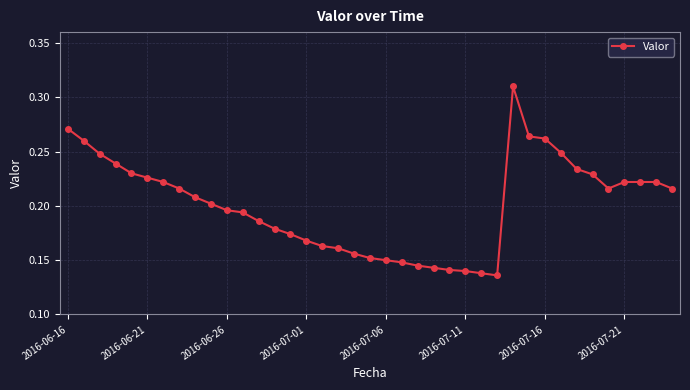

Does the chart have visible grid lines?

Yes